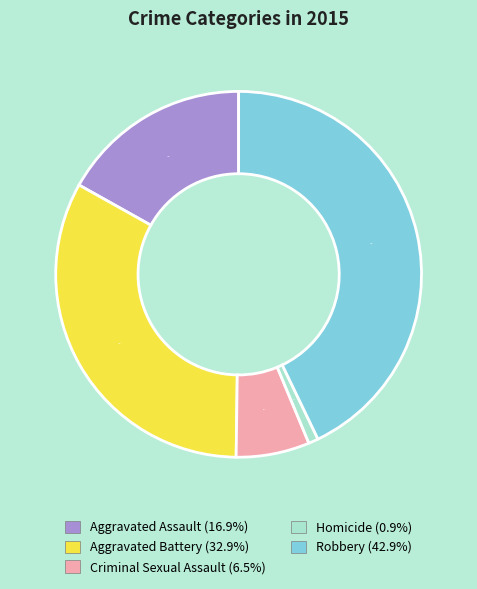

Approximately how many times larger is the value at Aggravated Assault compared to Criminal Sexual Assault?

2.6